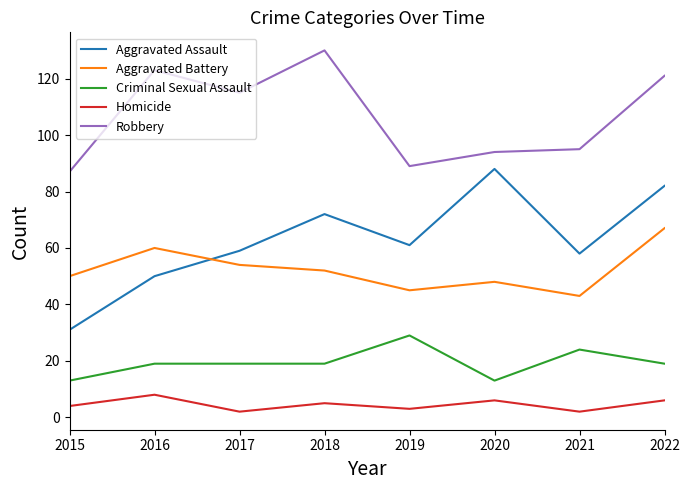

True or false: Criminal Sexual Assault has a value of 7 at 2019.

False